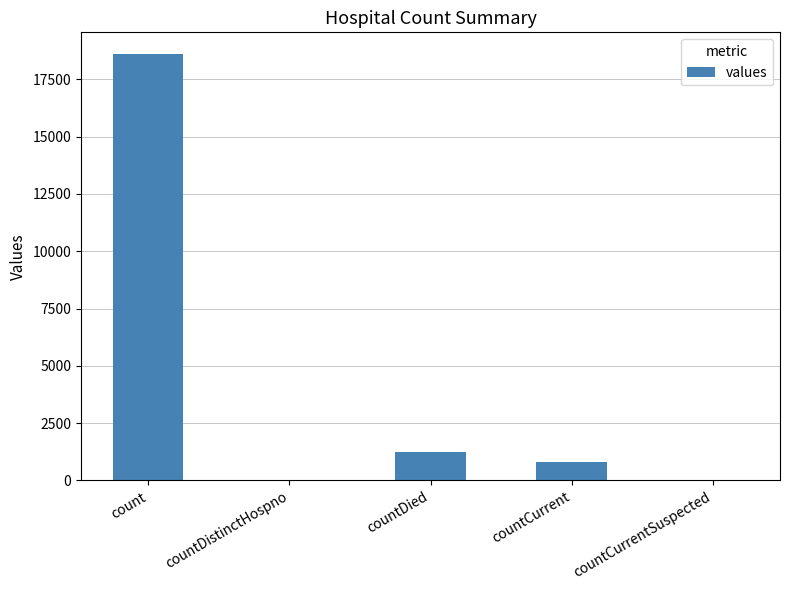

At which label is the value closest to 9307?

countDied